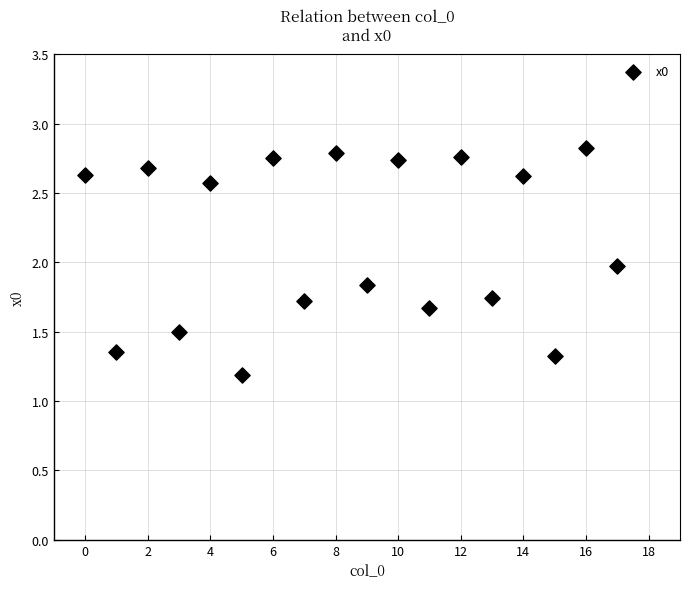

What is the range of Y values (max minus min)?

1.6